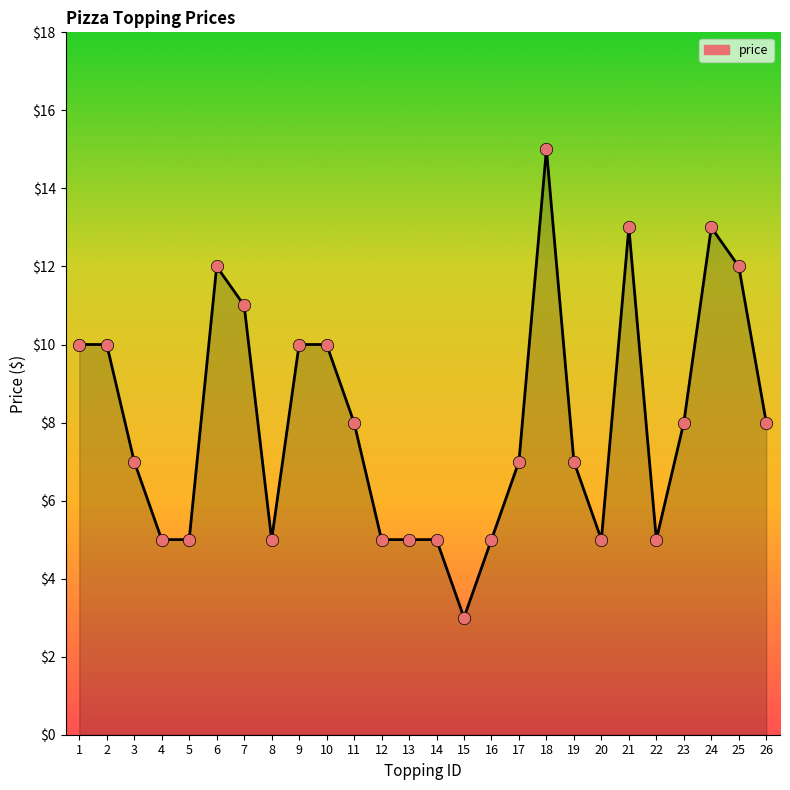

What is the change in value from 17 to 20?

-2